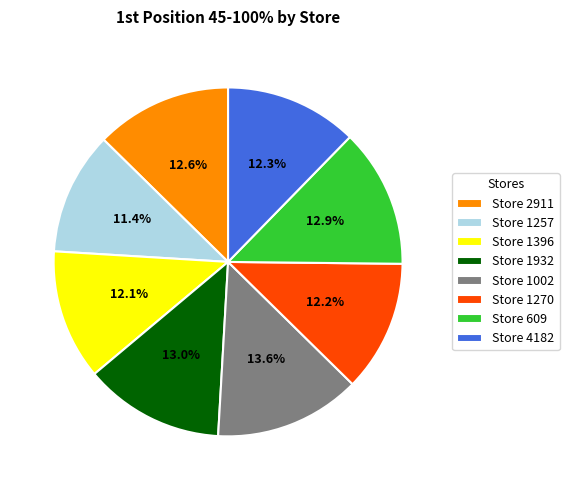

Is there any slice that represents more than half of the pie?

No